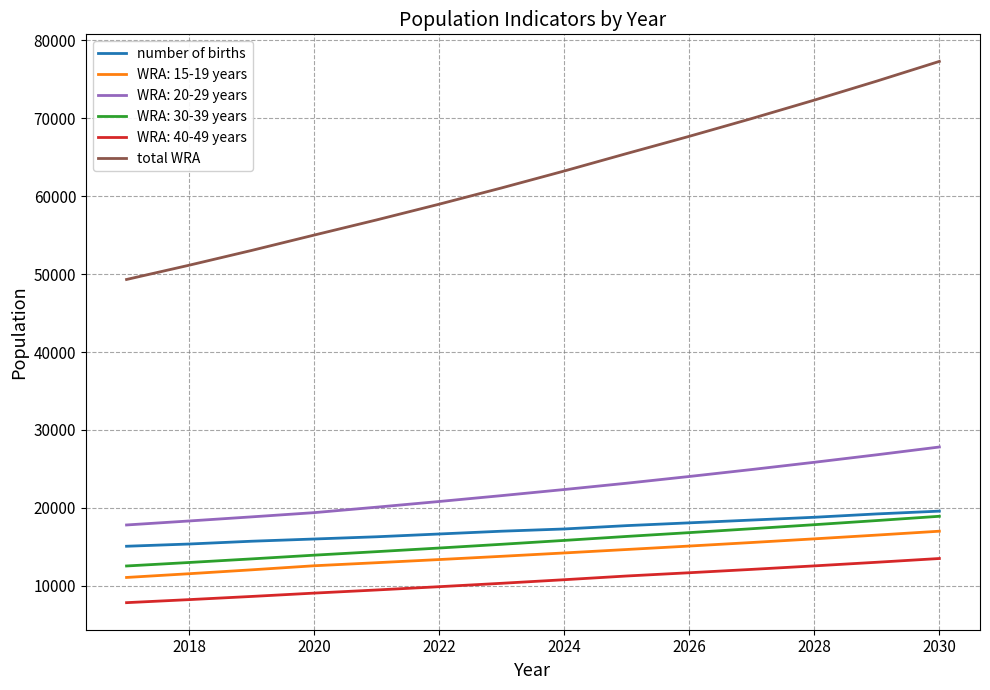

Which series has the largest total across all categories?

total WRA